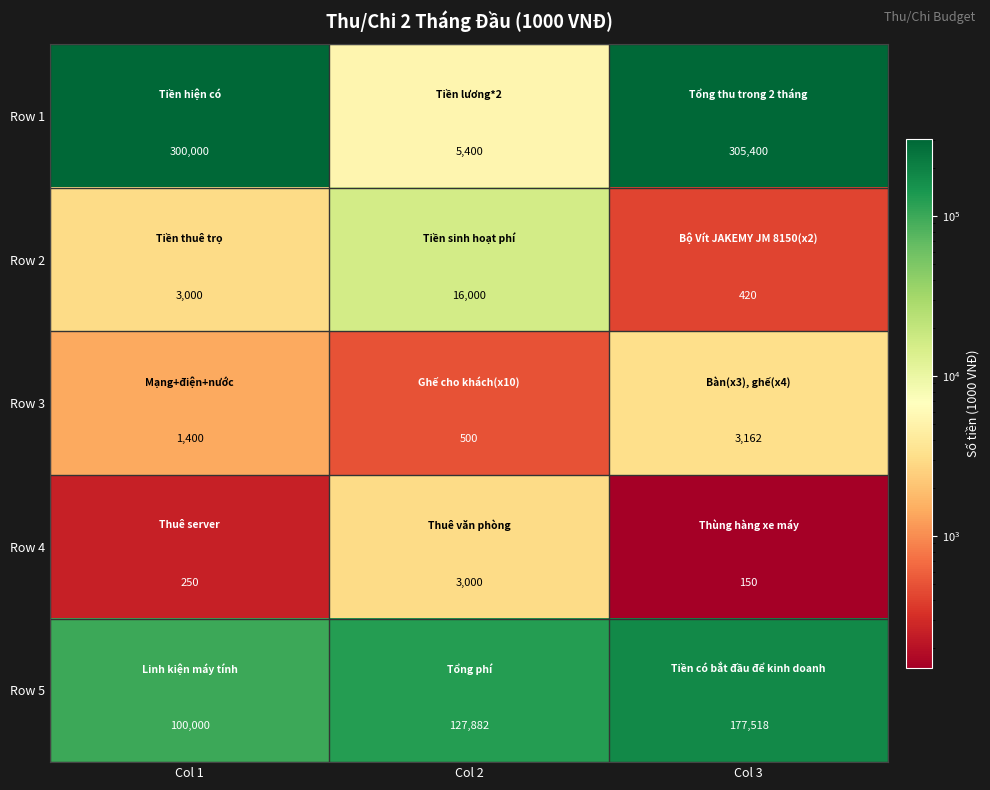

What is the sum of all Row 5 values?

405400